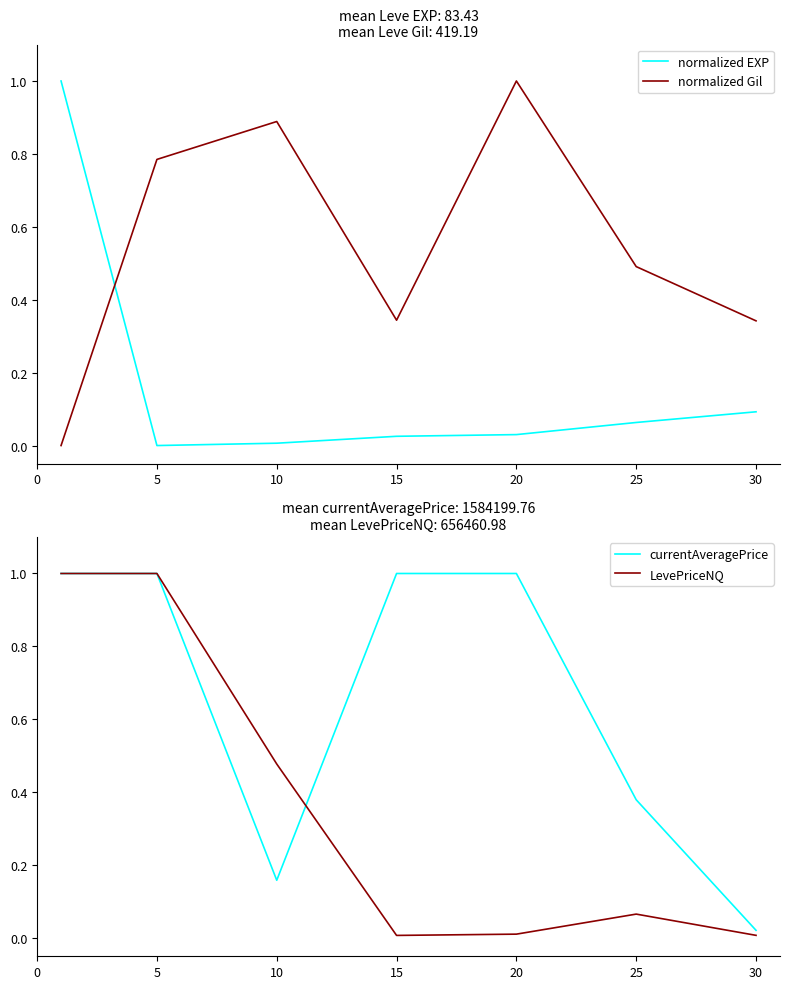

How many data points does each series have?

7